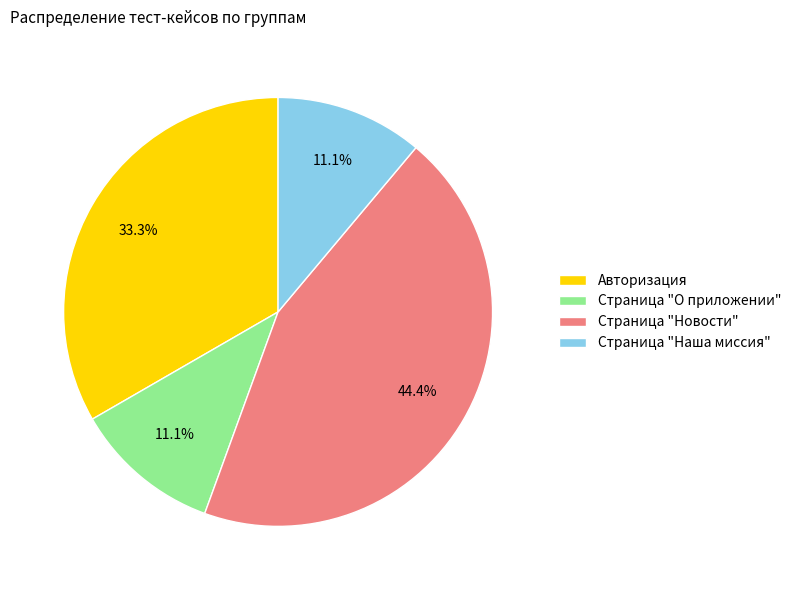

True or false: Авторизация accounts for 43% of the total.

False